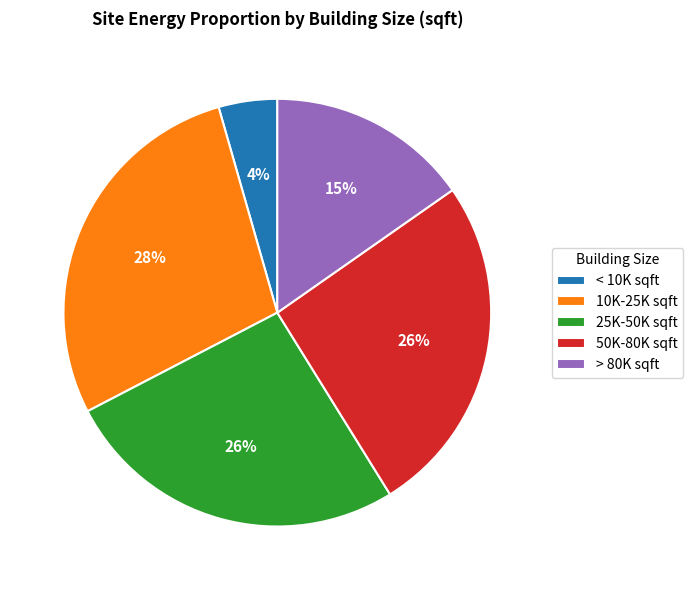

How many segments does this pie chart have?

5